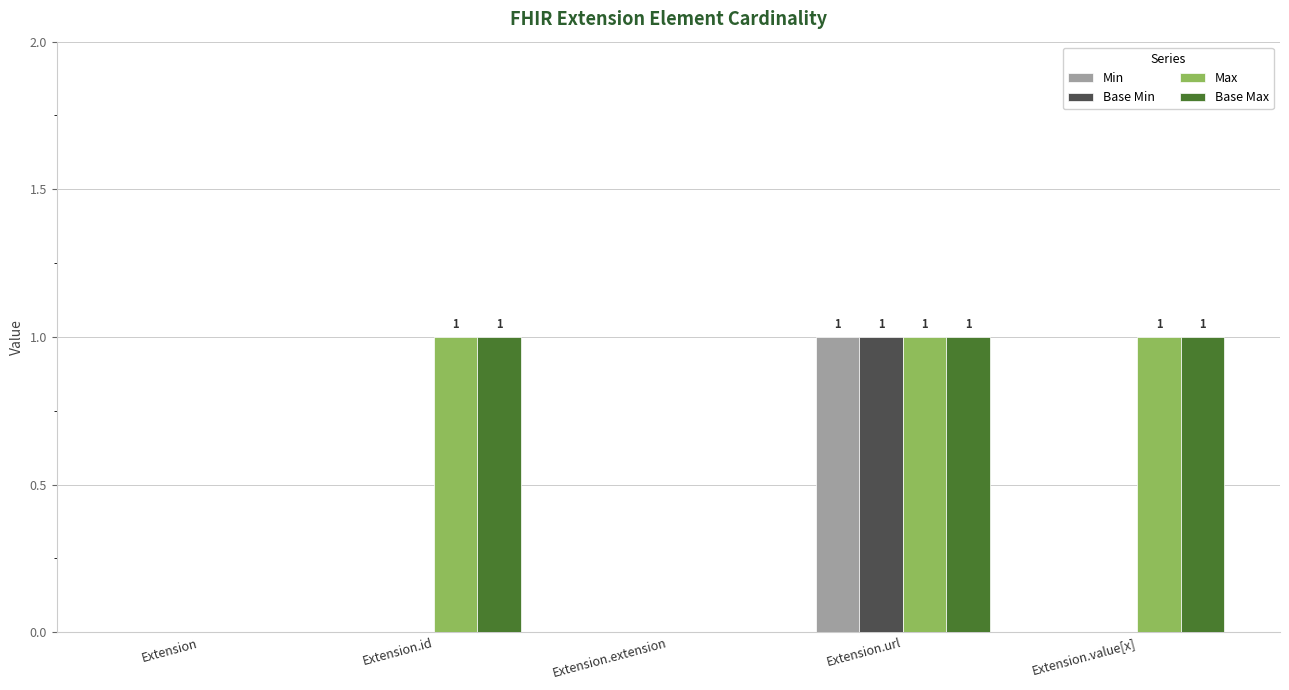

Count the number of data series in this chart.

4